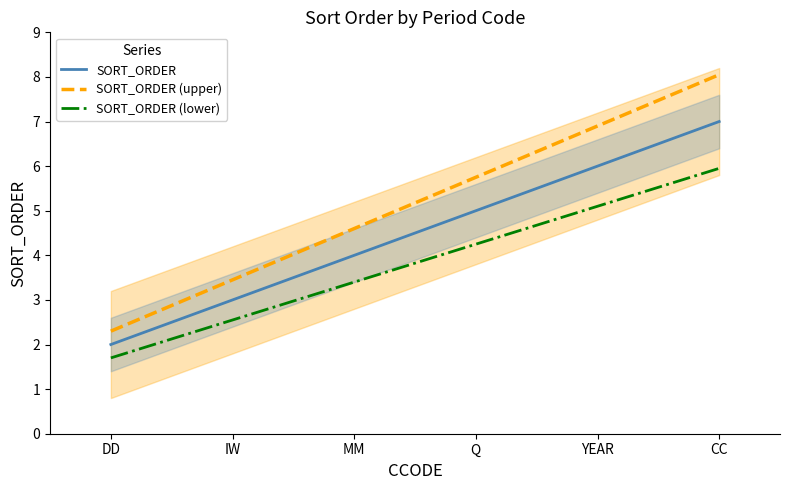

Which category has the highest value in the SORT_ORDER (lower) series?

CC